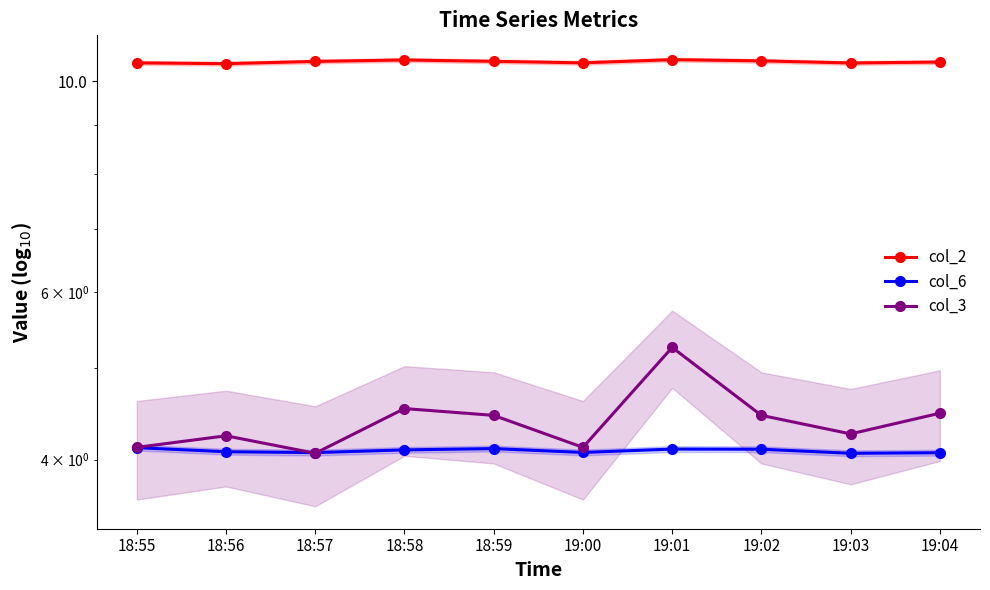

What is the difference between the maximum and minimum values in the col_6 series?

0.1